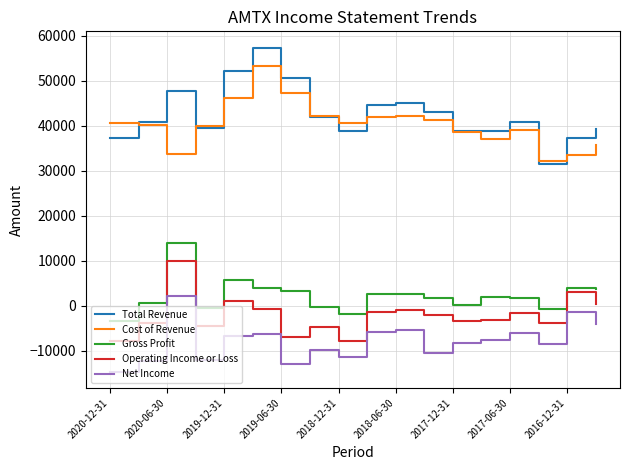

True or false: Gross Profit and Net Income cross at least once.

False